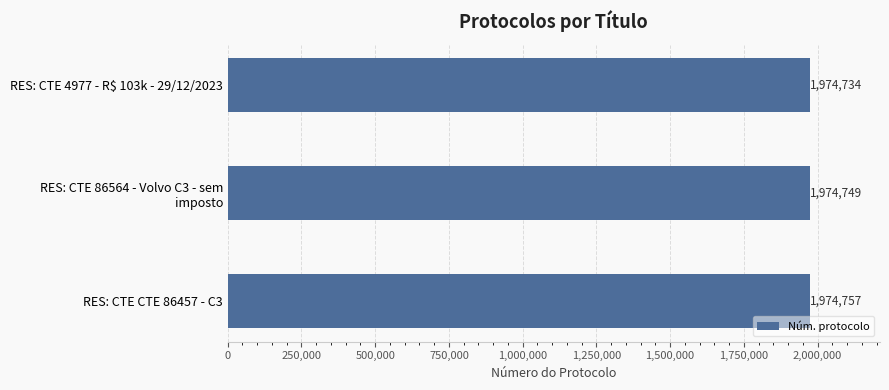

What is the change in value from RES: CTE 4977 - R$ 103k - 29/12/2023 to RES: CTE CTE 86457 - C3?

+23